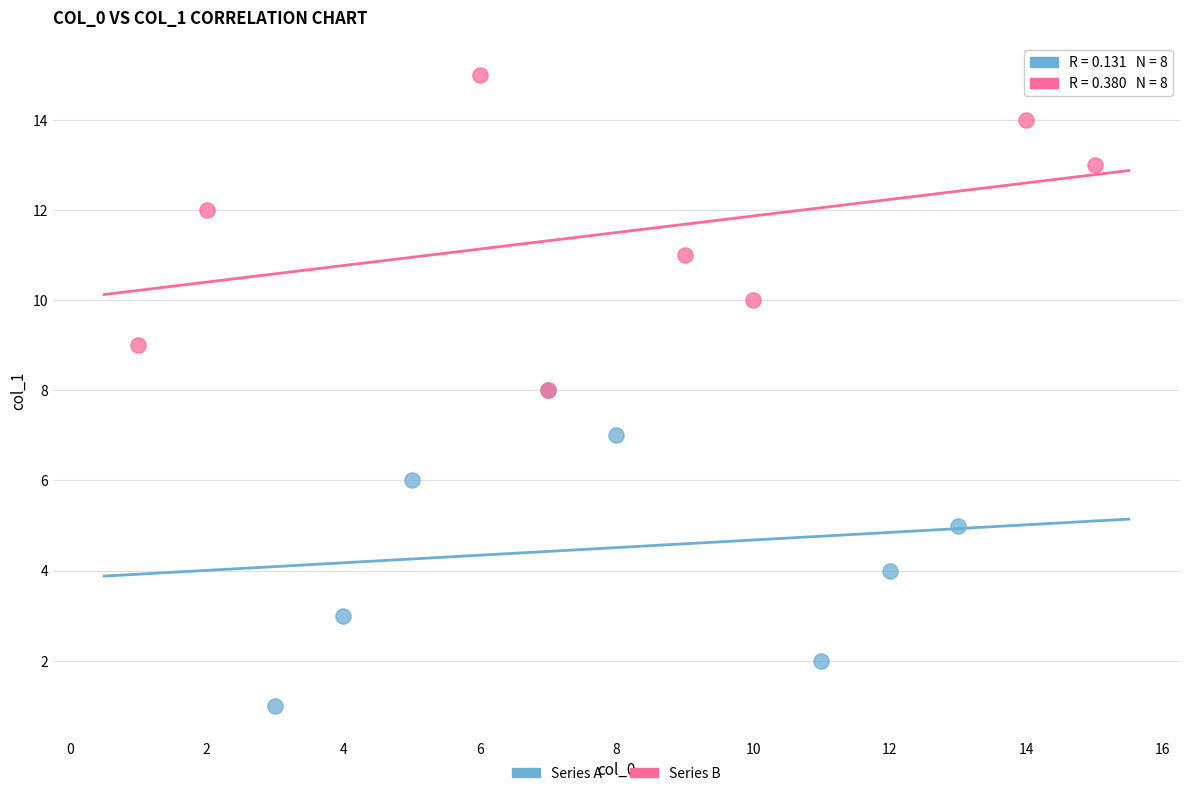

Which series contains the lowest Y value?

Series A